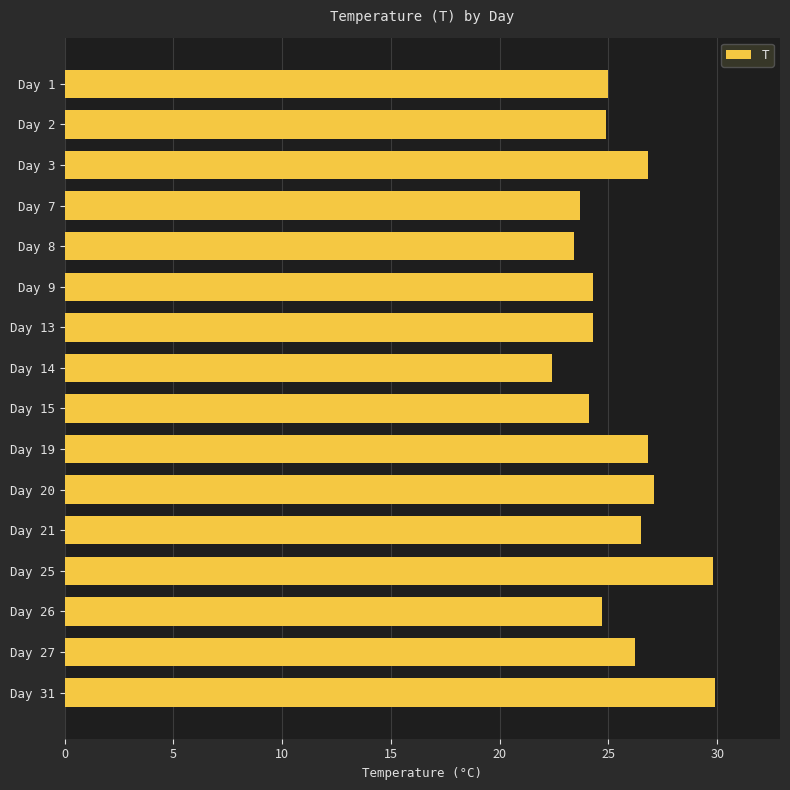

What is the value of the 15th bar from the top?

26.2